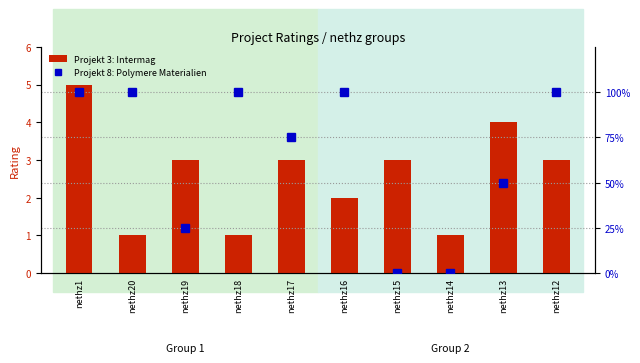

What is the sum of the Projekt 8: Polymere Materialien values at nethz16 and nethz13?

150